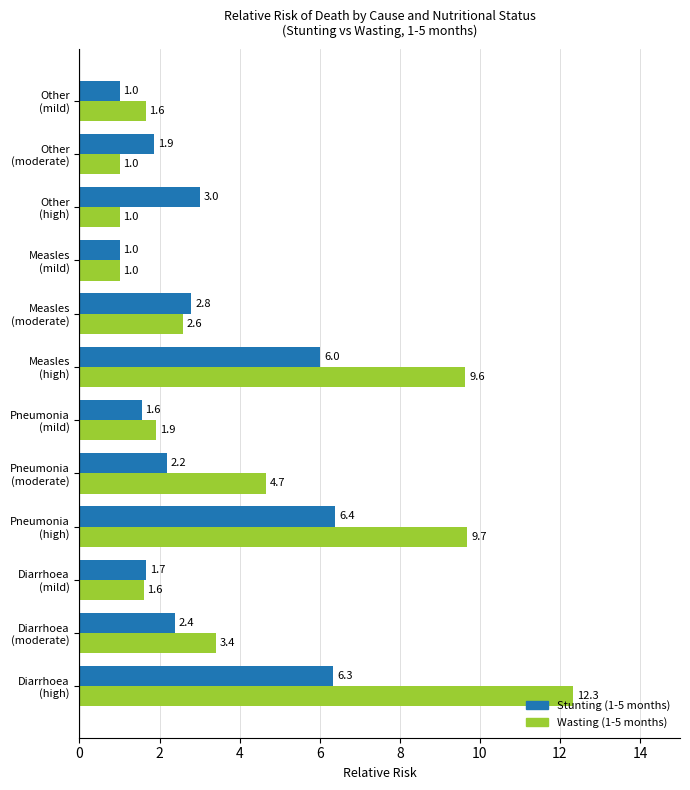

Which series has the widest spread of values?

Wasting (1-5 months)